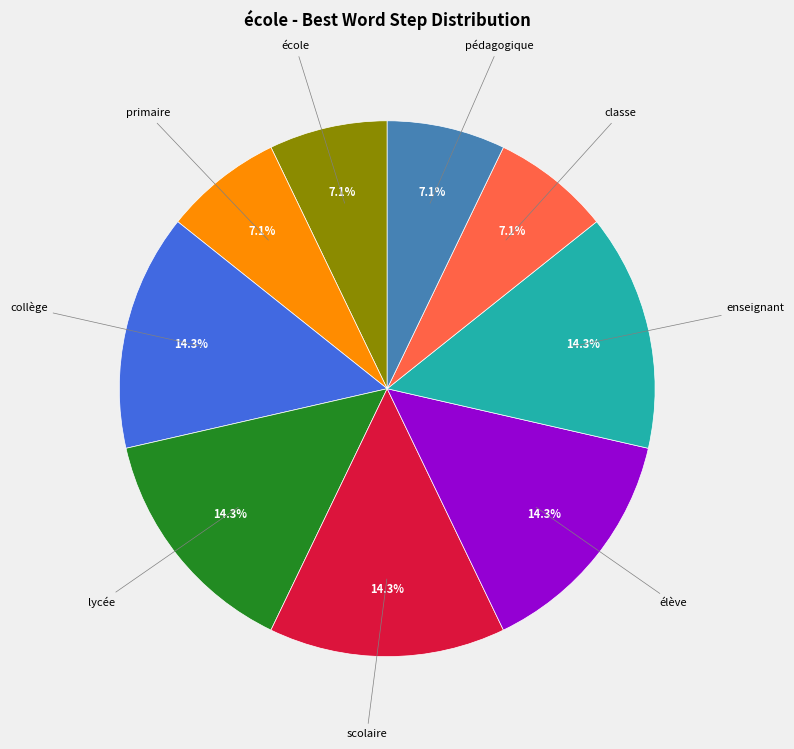

Is there any slice that represents more than half of the pie?

No